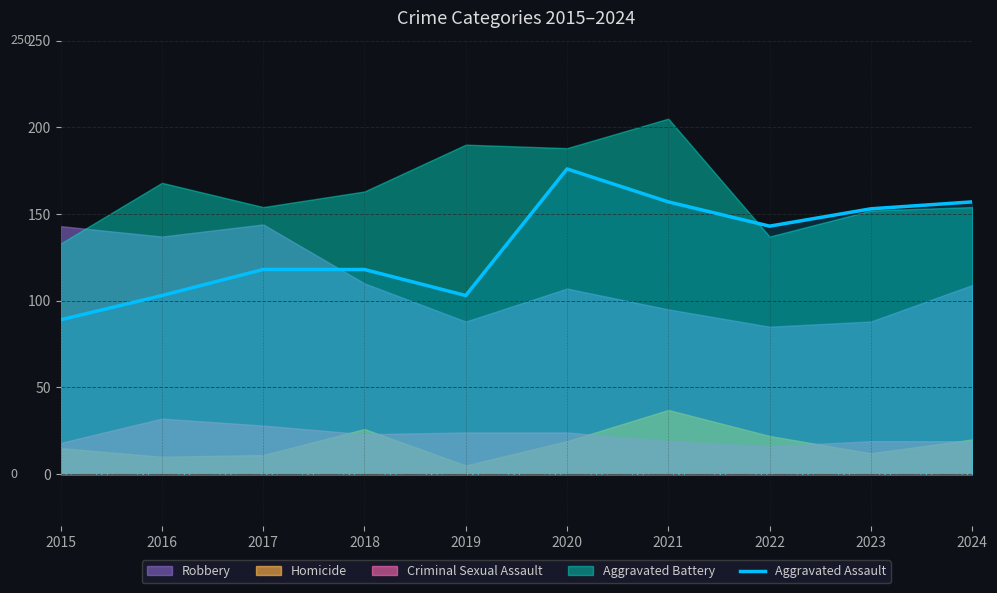

How many points are higher than both their immediate neighbors (excluding endpoints)?

1